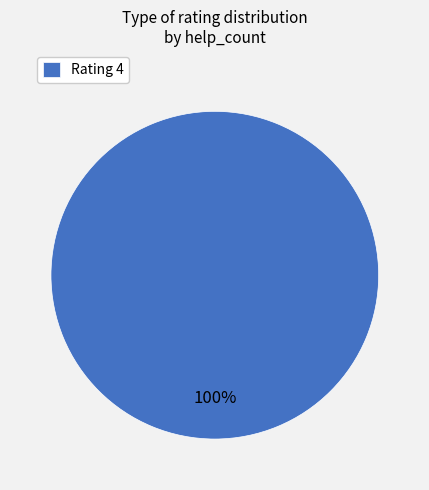

How many slices are in this pie chart?

1